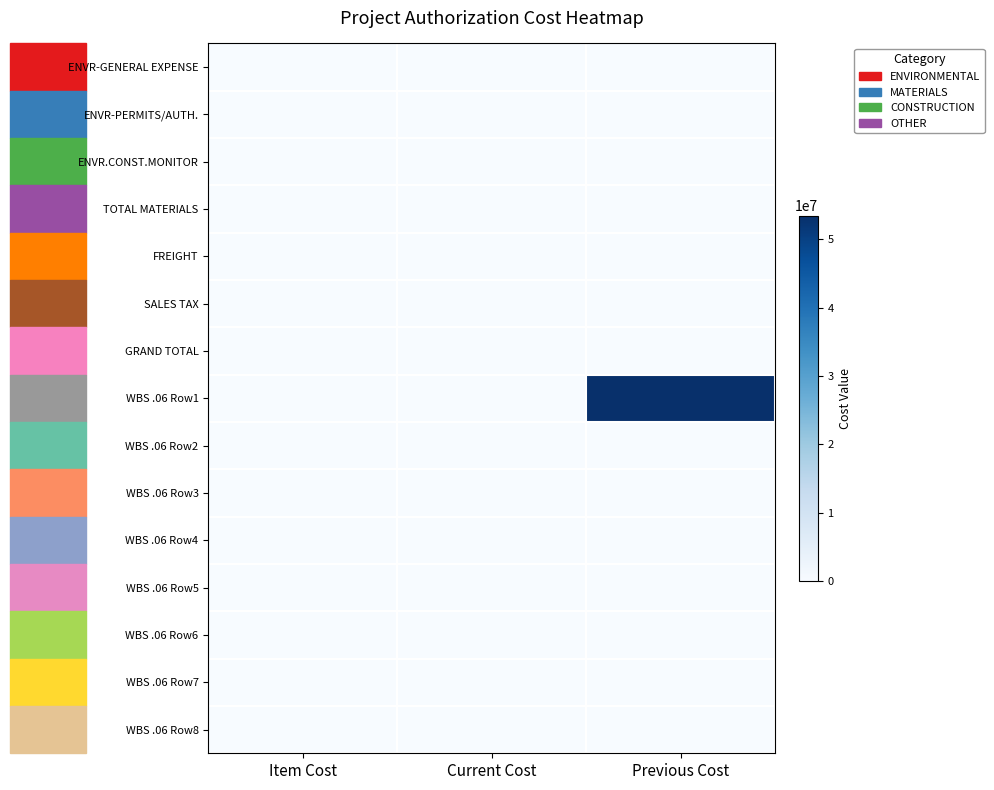

At which category is the sum across all series the highest?

Previous Cost